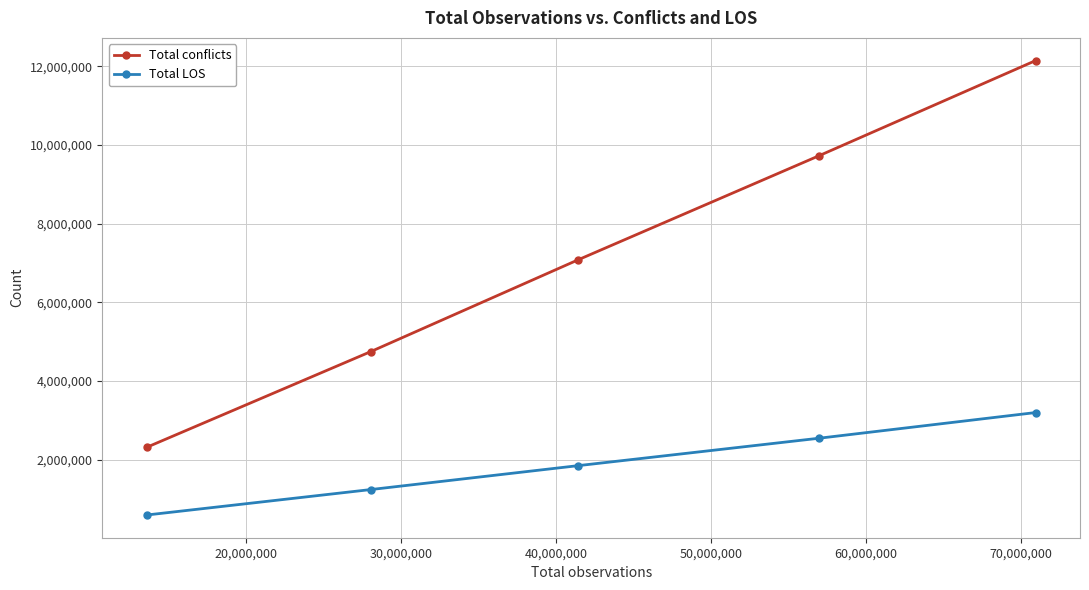

True or false: Total conflicts has more than 1 interior local peaks.

False